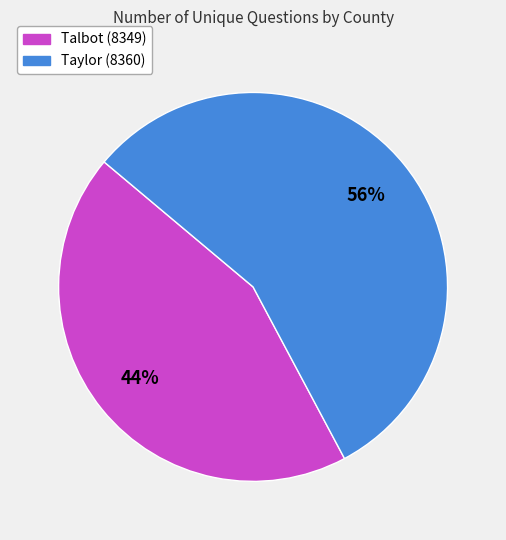

How many slices are in this pie chart?

2